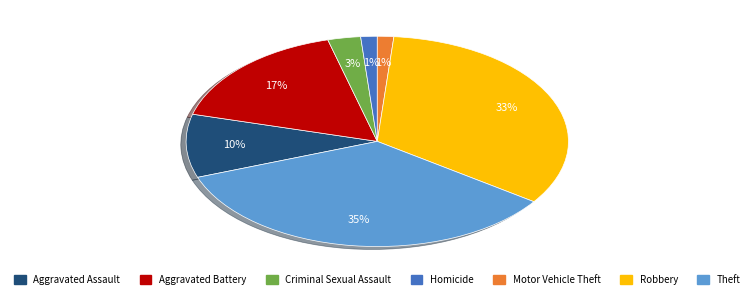

To the nearest percent, what is the combined percentage of Motor Vehicle Theft and Aggravated Battery?

18%